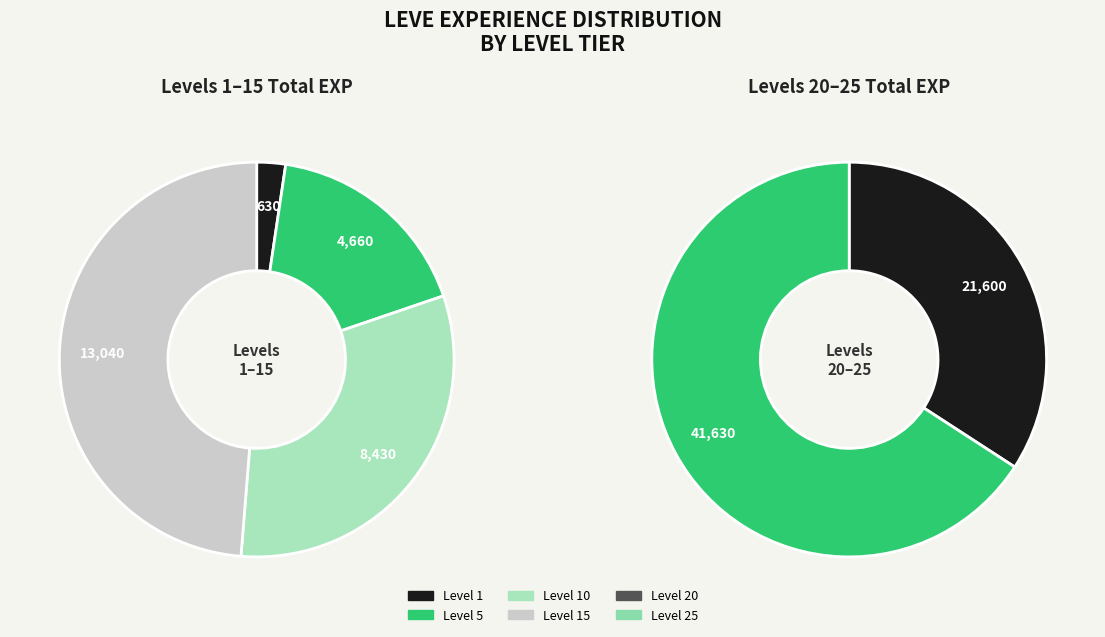

To the nearest percent, what is the difference between the largest and smallest slice percentages?

46%